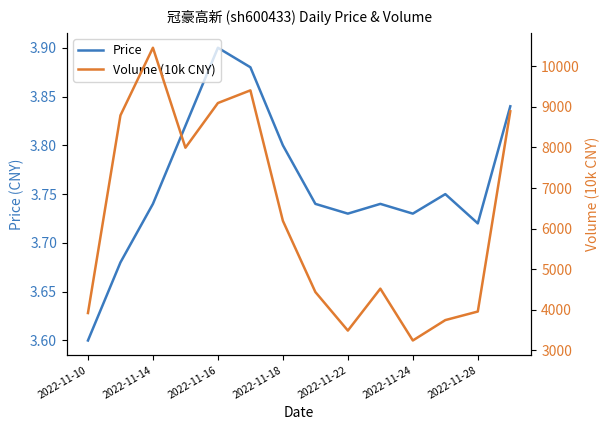

What is the average value of the Volume (10k CNY) series?

6295.4